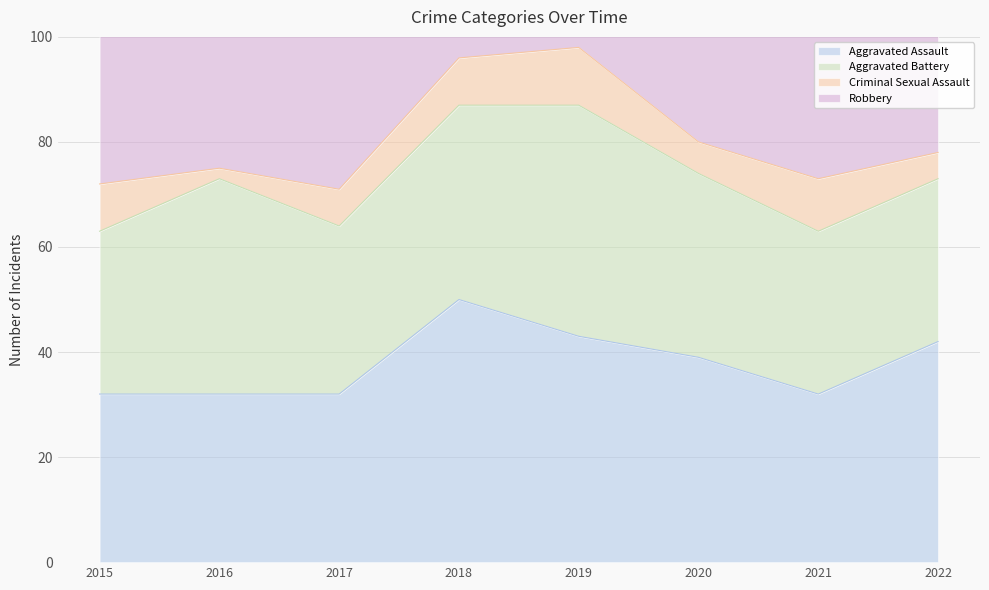

Is it true that Aggravated Battery equals 41 at 2016?

True